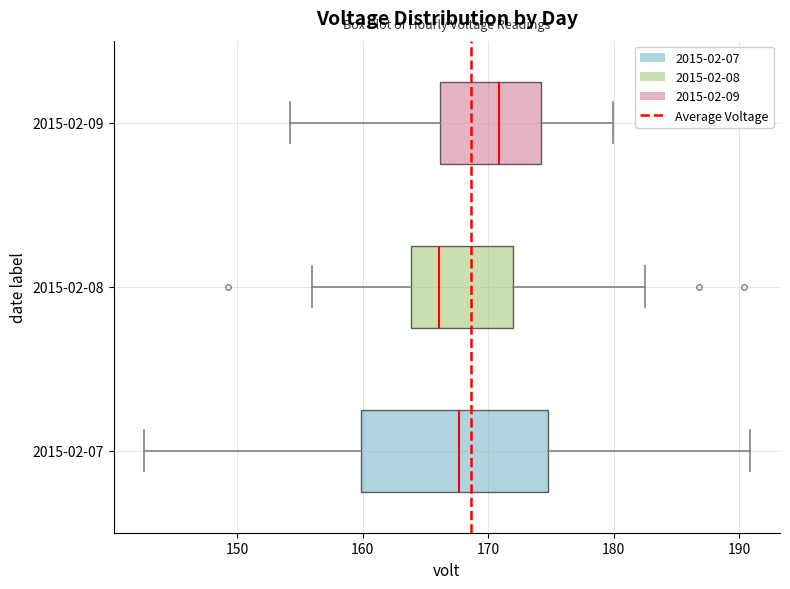

Reading bottom to top, transcribe this box plot: for each box, give where its median line is, the range the box spans, and where its two whiskers end, as read against the x-axis. The values are not printed on the chart, so give them approximately, as read against the axis.

2015-02-07: median 168, box 160 to 175, whiskers 143 to 191
2015-02-08: median 166, box 164 to 172, whiskers 156 to 183
2015-02-09: median 171, box 166 to 174, whiskers 154 to 180